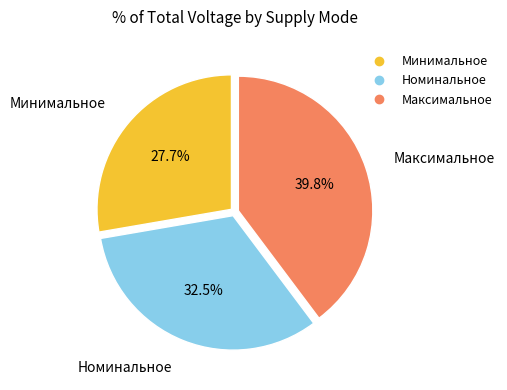

What is the ratio of the value at Номинальное to the value at Минимальное?

1.2